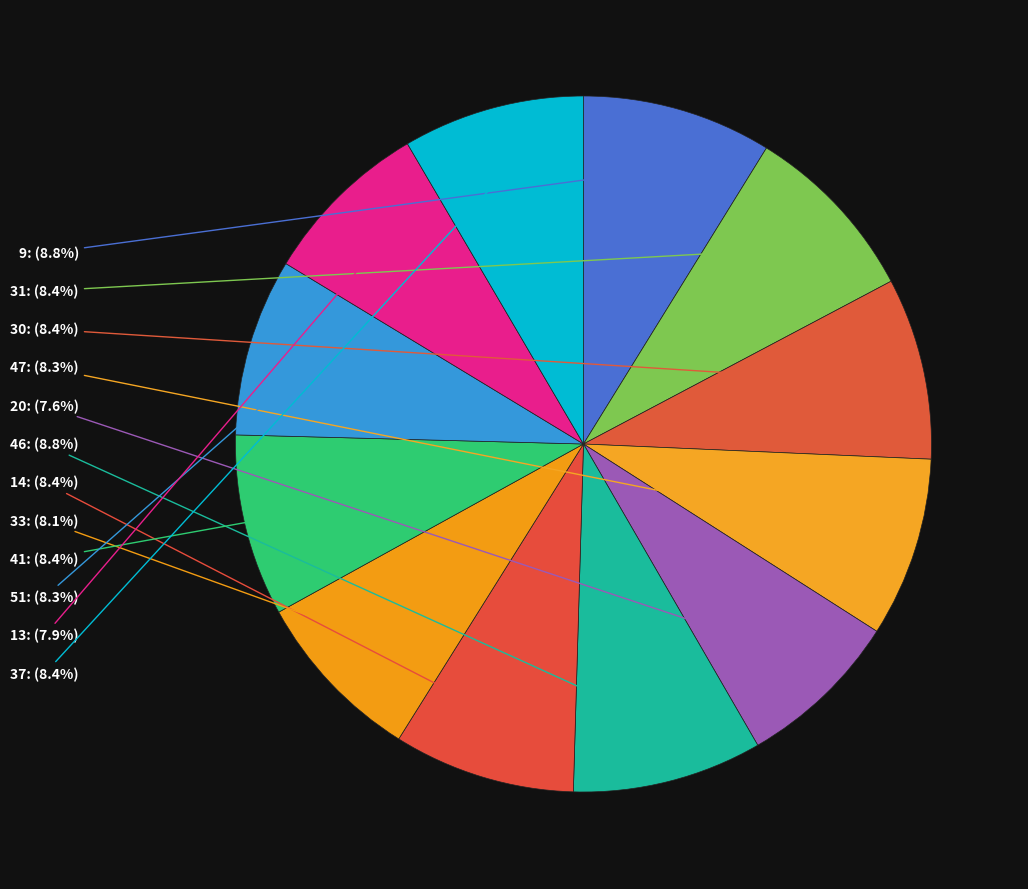

Count the number of slices in the pie.

12